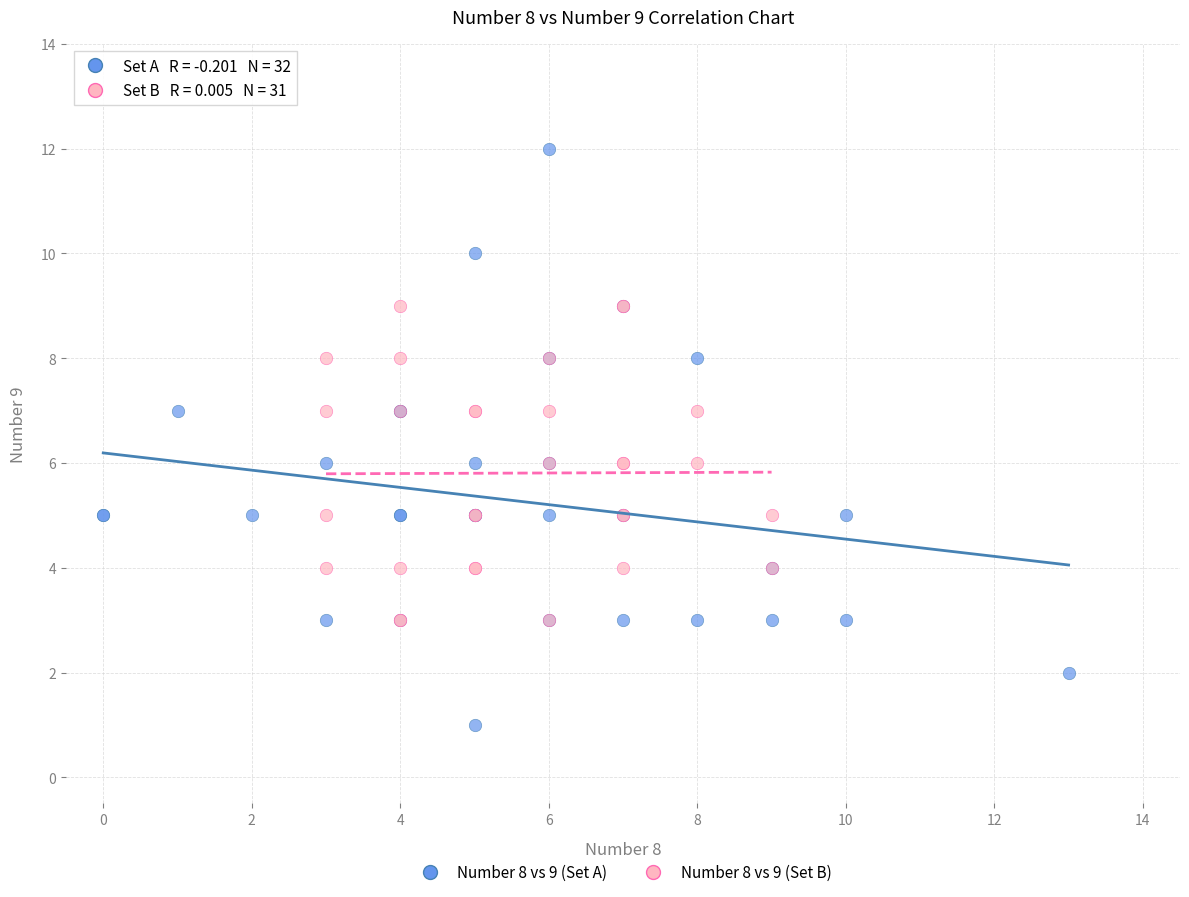

What are all the series names shown in the legend?

Number 8 vs 9 (Set A), Number 8 vs 9 (Set B)